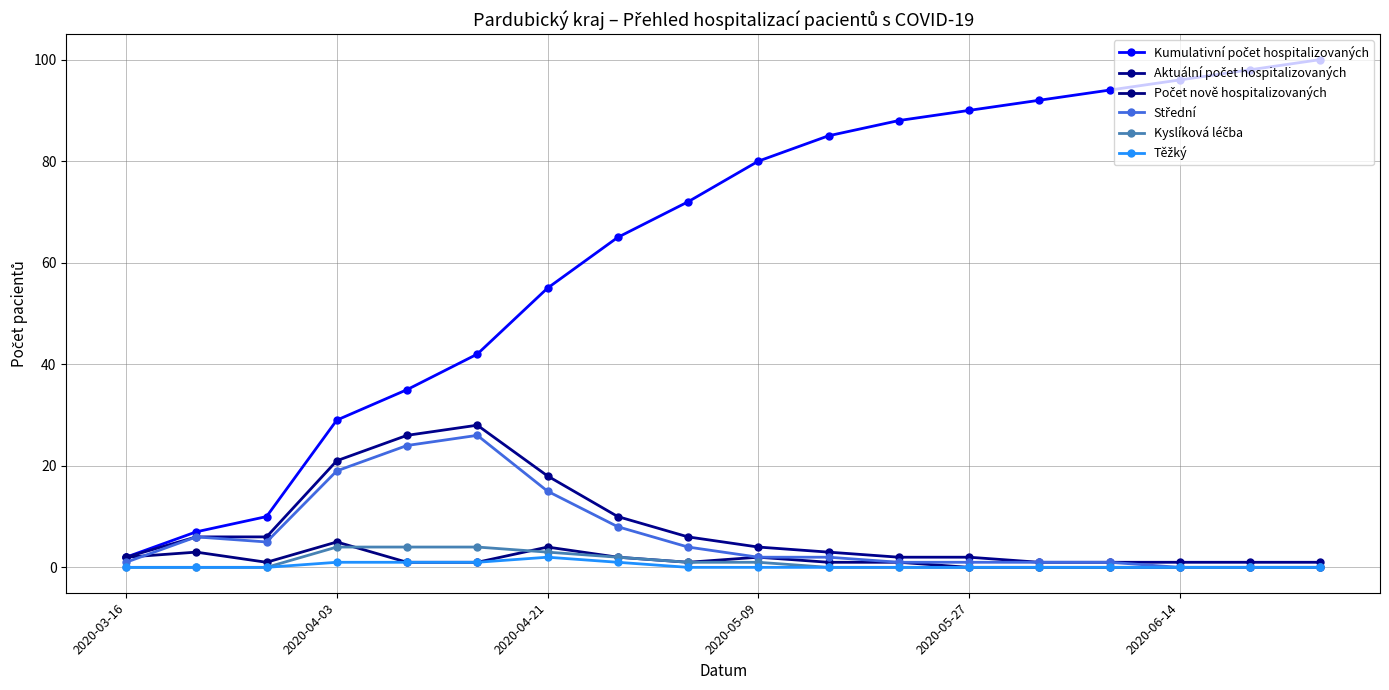

How many distinct data groups are displayed?

6